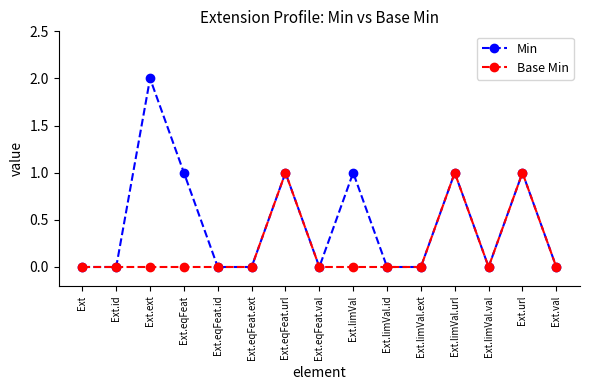

What is the difference between the Base Min values at Ext.ext and Ext.url?

1